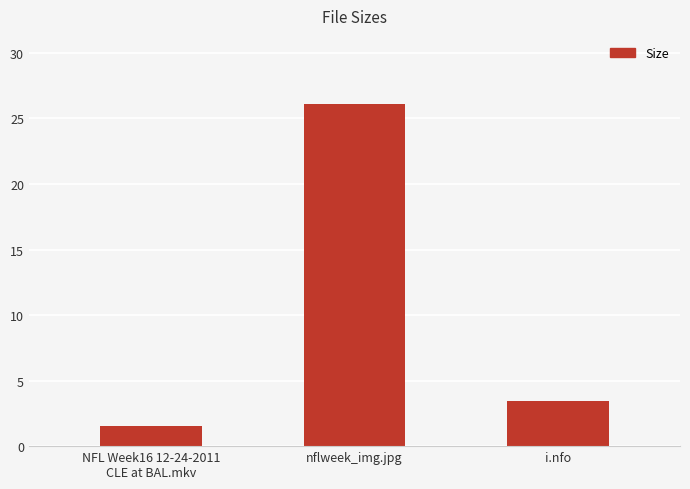

What is the minimum value shown in the chart?

1.6